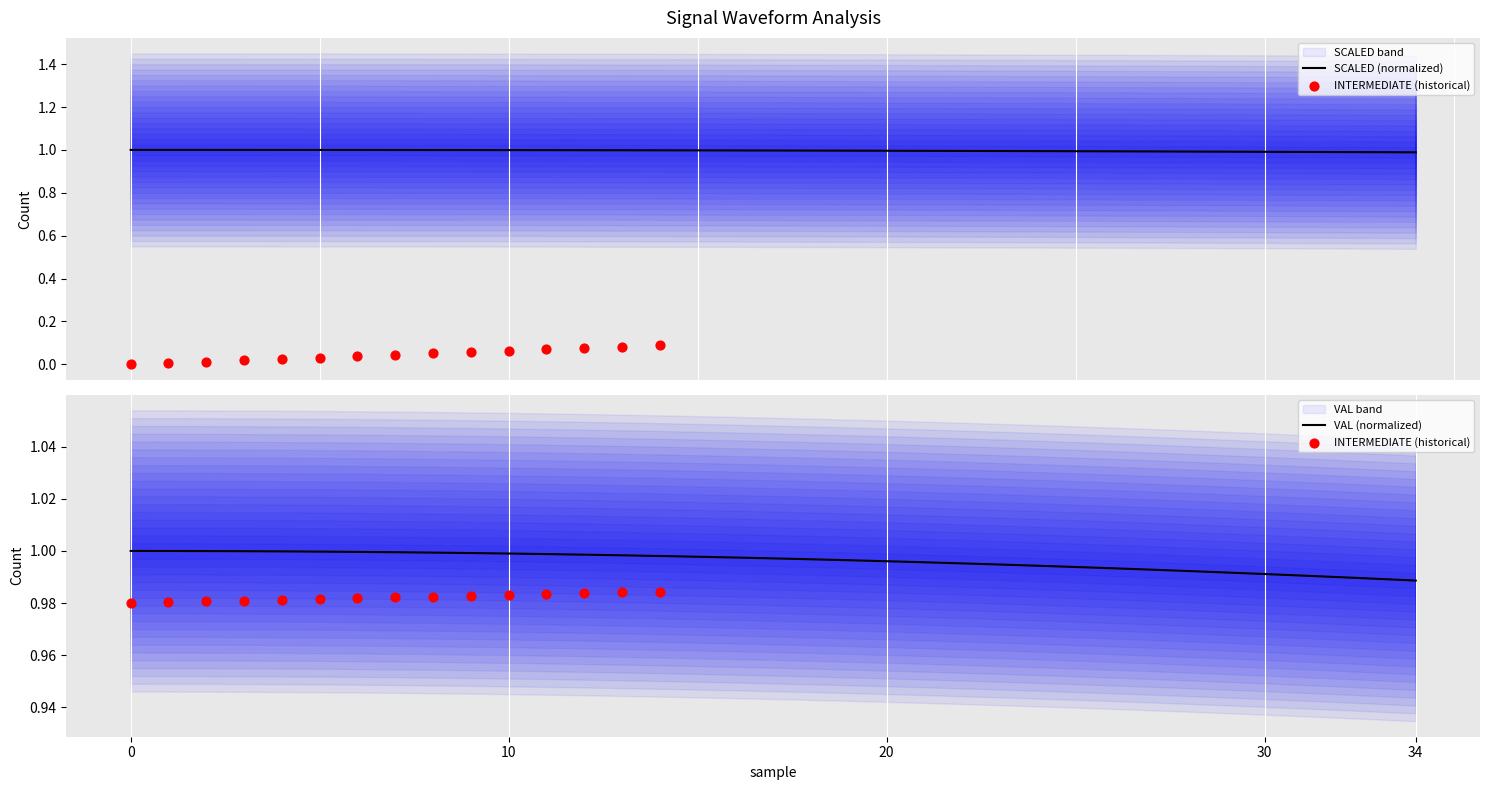

Is the value of SCALED at 8 greater than the value of VAL at 20?

No